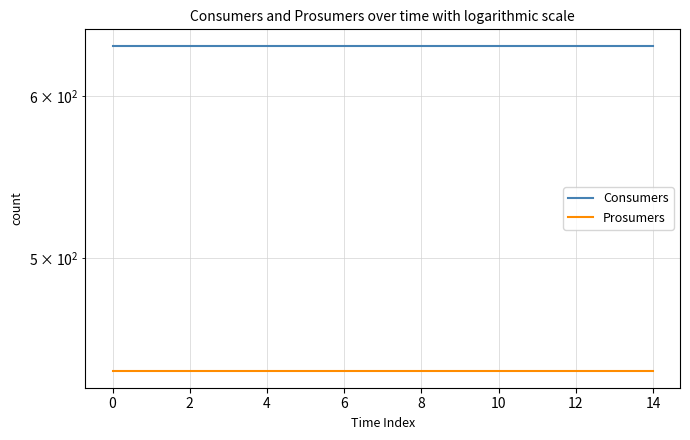

The Prosumers series shows 440 at 12. True or false?

True